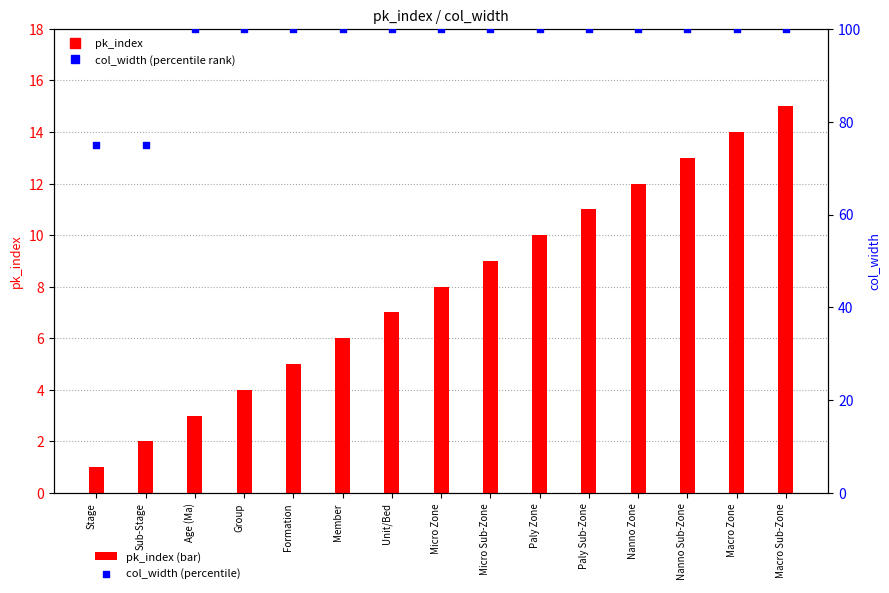

Which series has the largest Y range (max minus min)?

col_width